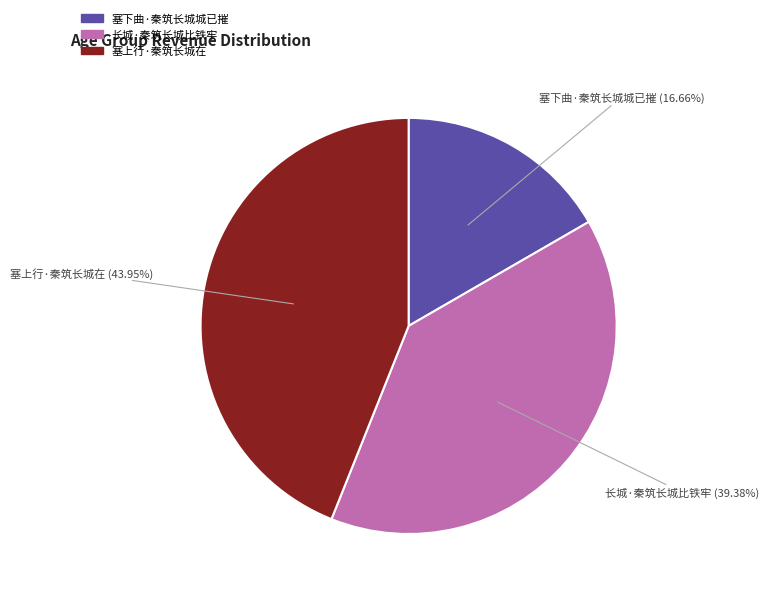

To the nearest percent, what is the average slice percentage?

33%